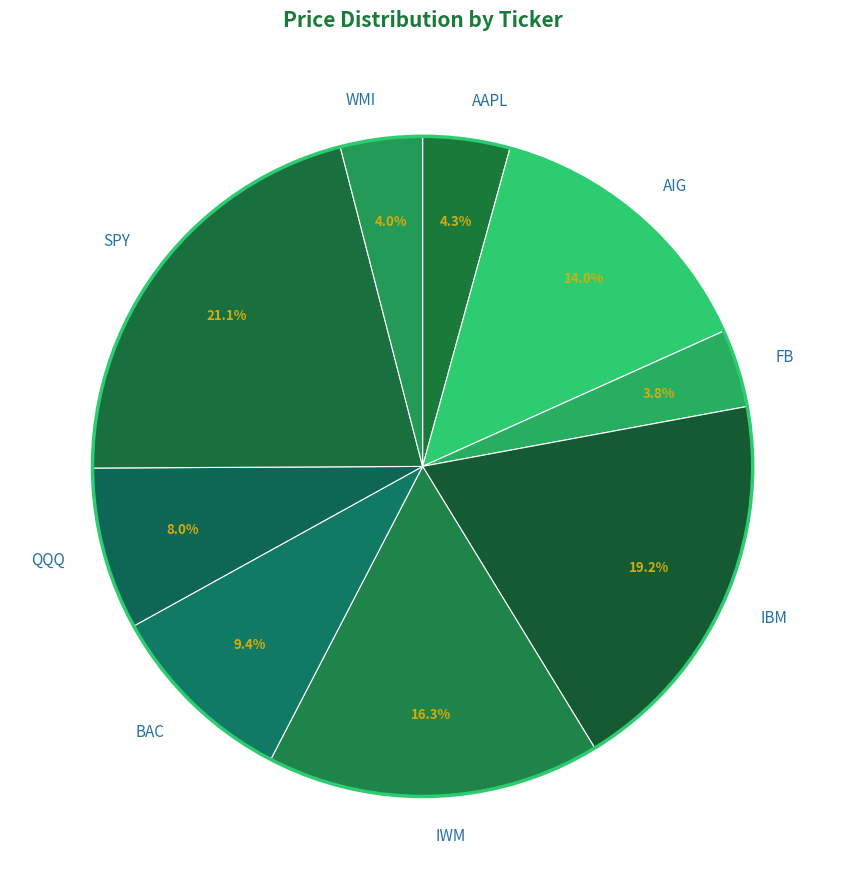

How many segments does this pie chart have?

9